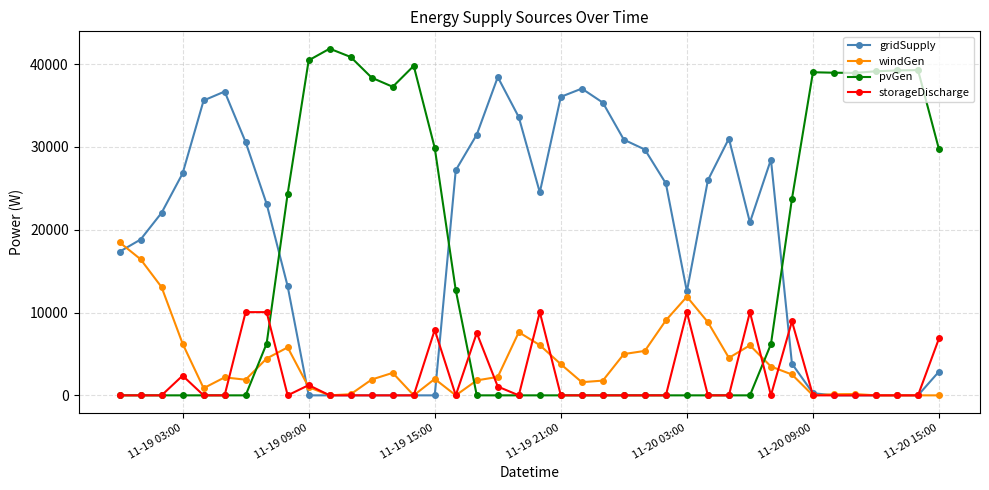

Which series has the largest total across all categories?

gridSupply